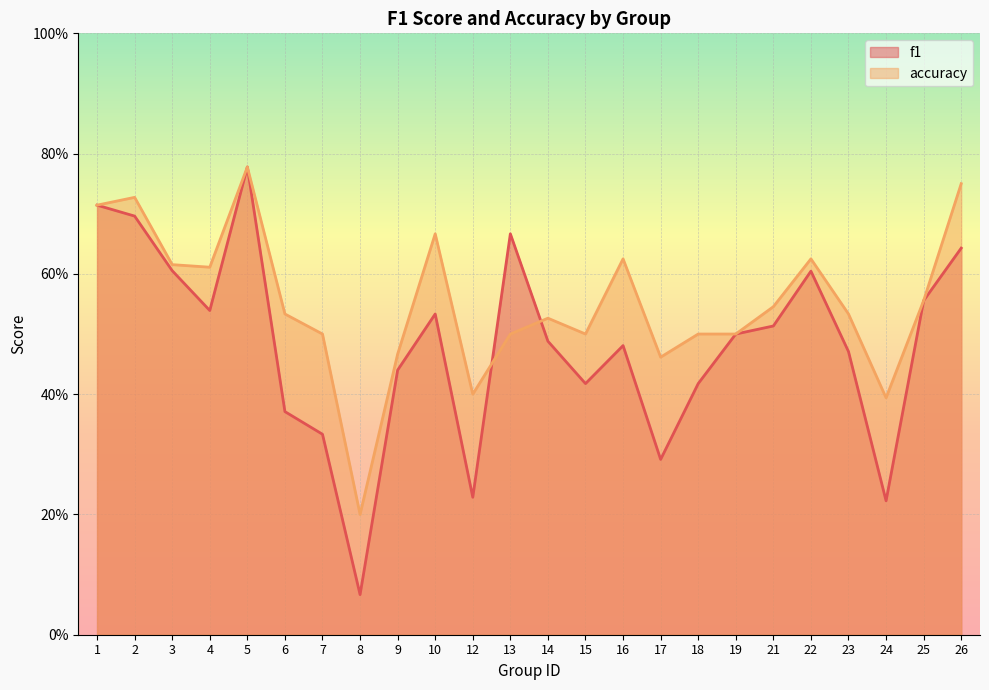

Is the value of accuracy at 8 greater than the value of f1 at 26?

No